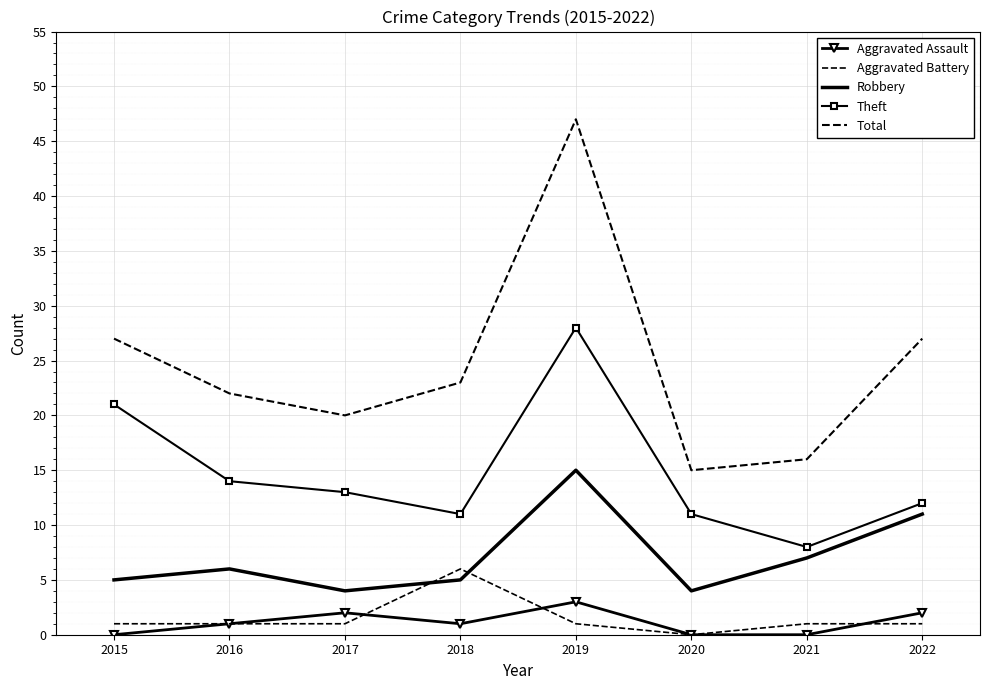

What is the difference between the maximum and minimum values in the Theft series?

20